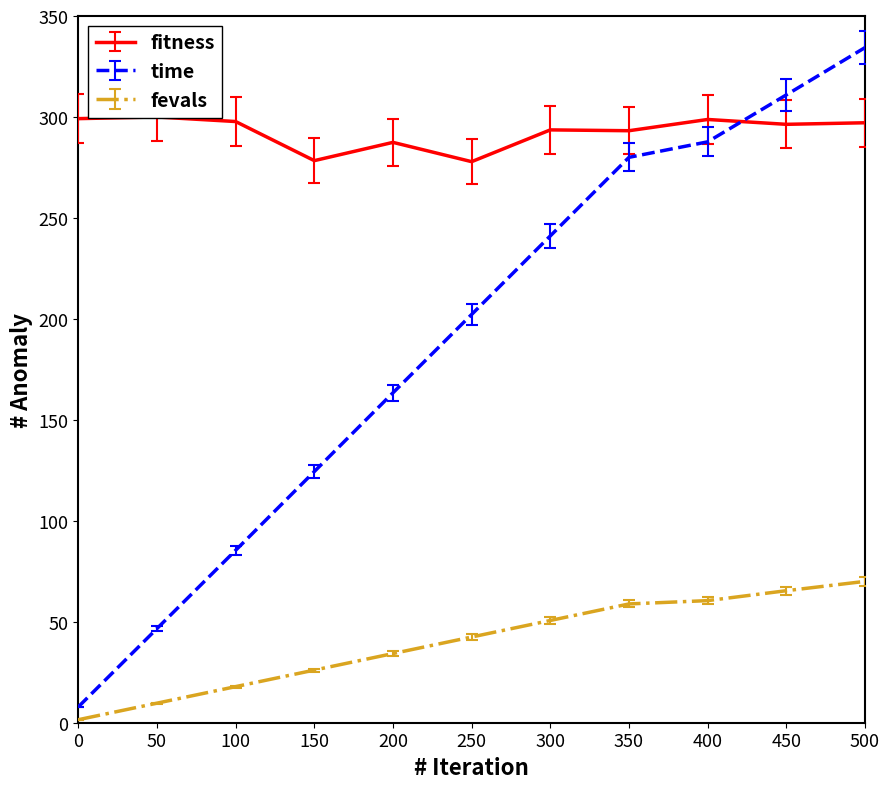

At which label is time closest to 171?

200